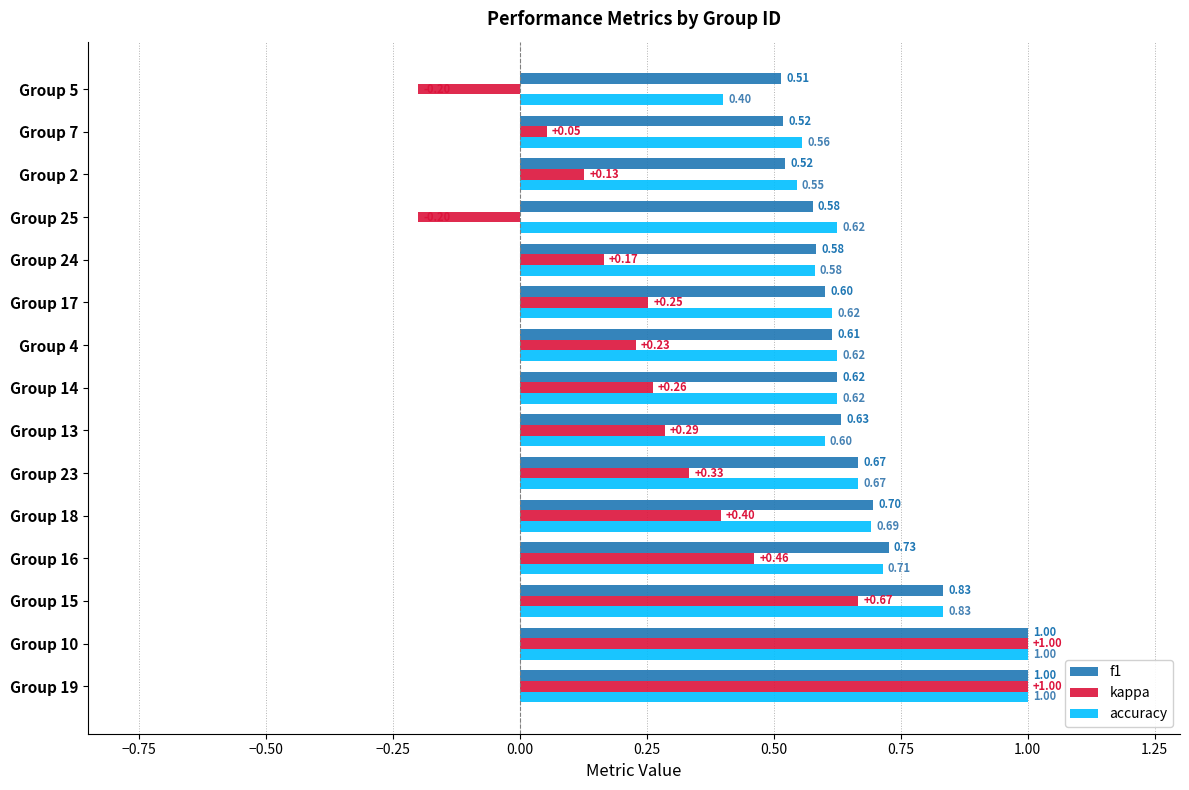

What is the difference between the maximum and minimum values in the kappa series?

1.2